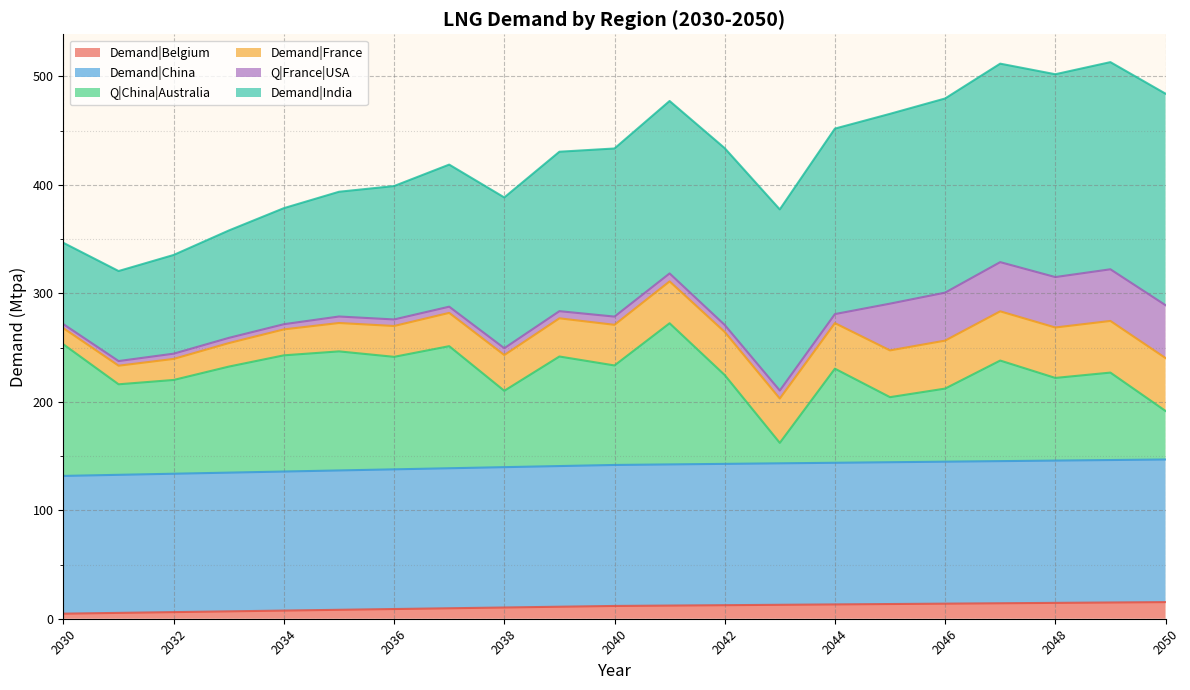

Does the chart display data point markers on the line(s)?

No